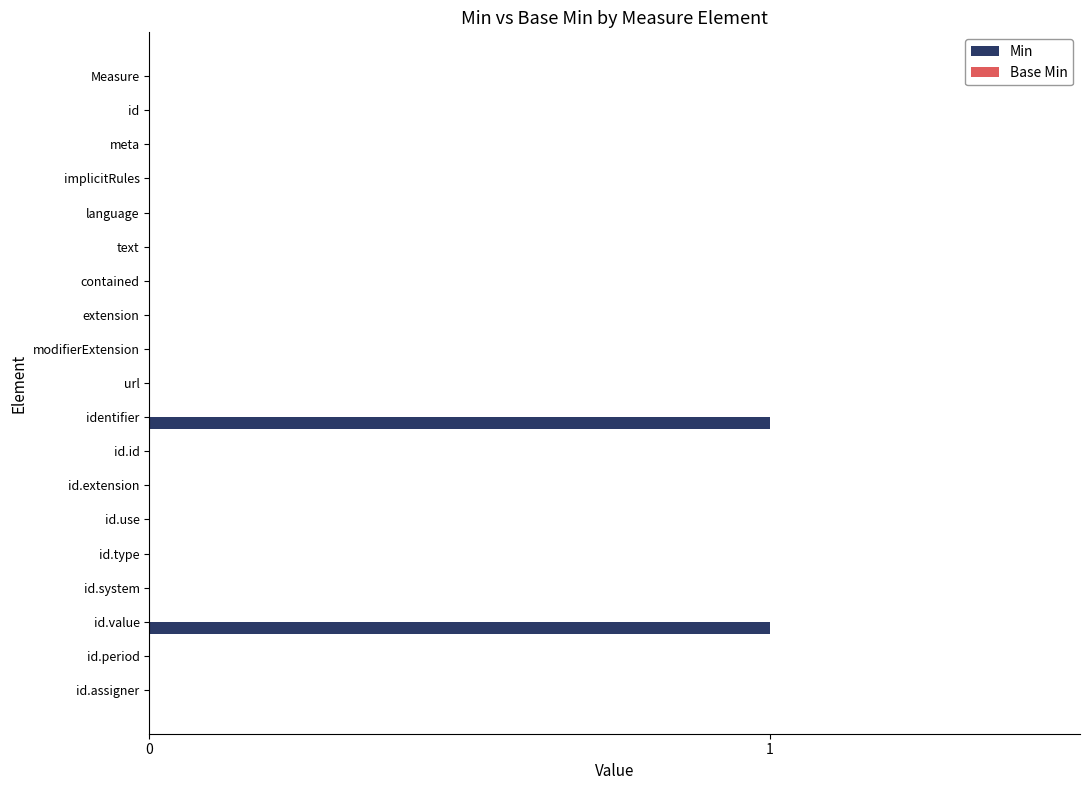

True or false: the data shows 0 at implicitRules.

True